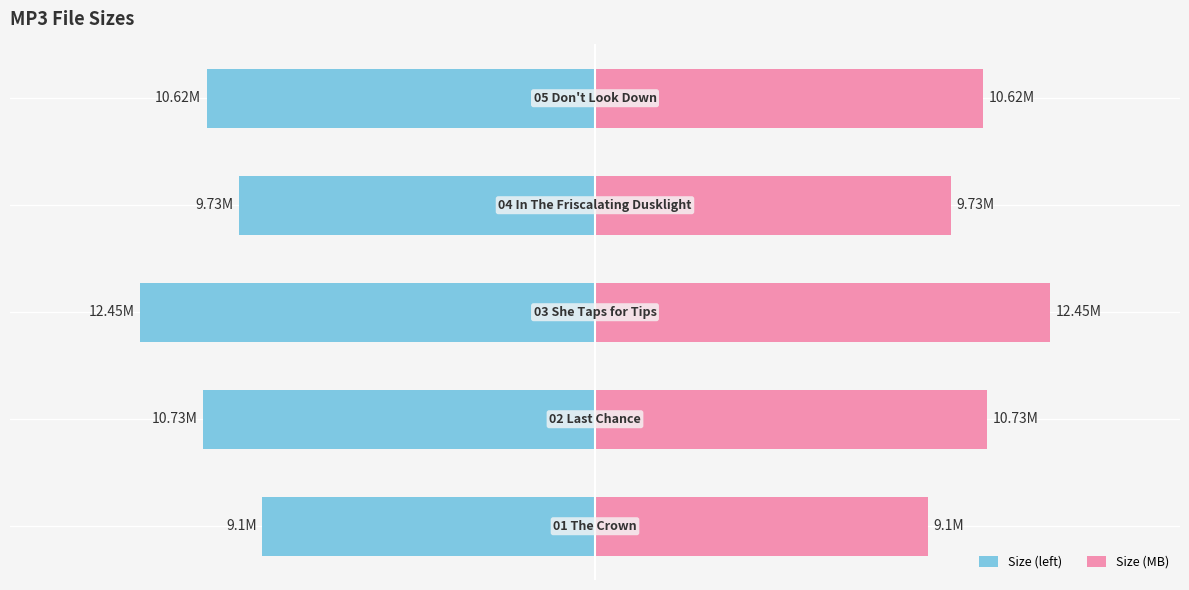

Reading left to right, list all the values displayed in this chart.

Size (left): 0=-9.1	1=-10.7	2=-12.4	3=-9.7	4=-10.6
Size (MB): 0=9.1	1=10.7	2=12.4	3=9.7	4=10.6